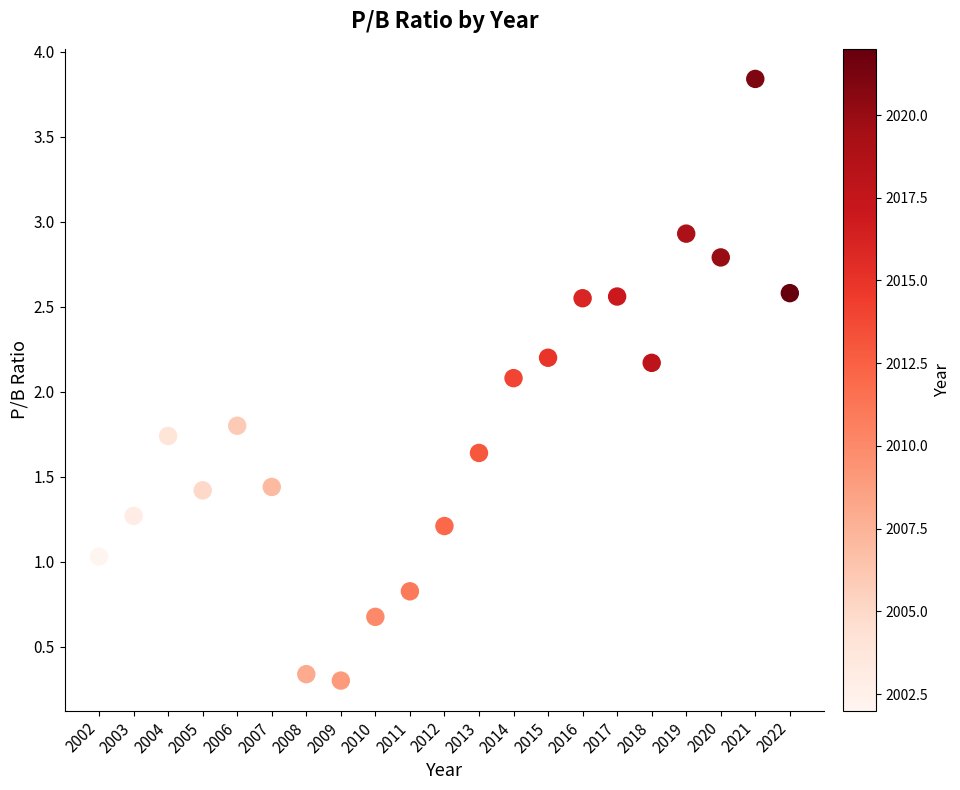

What Y value in the scatter plot is closest to 2?

2.1